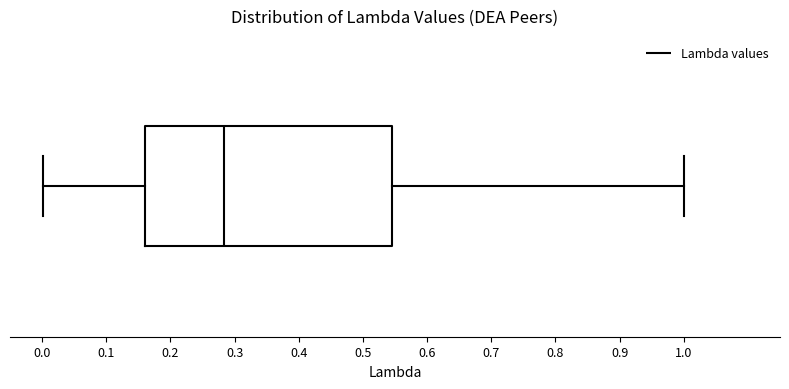

Where does the right whisker of the box end on the x-axis? The values are not printed on the chart, so give them approximately, as read against the axis.

1.00